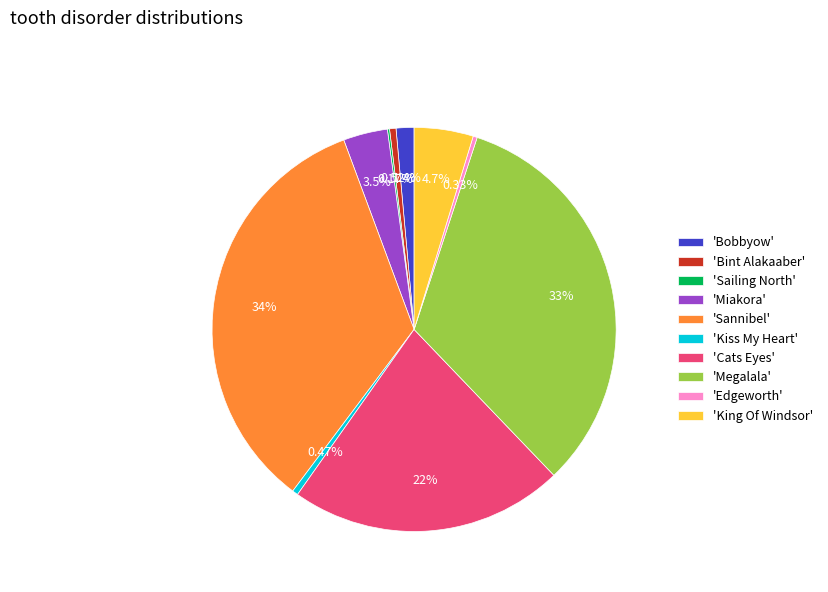

Is 'Sannibel' the majority of the pie?

No